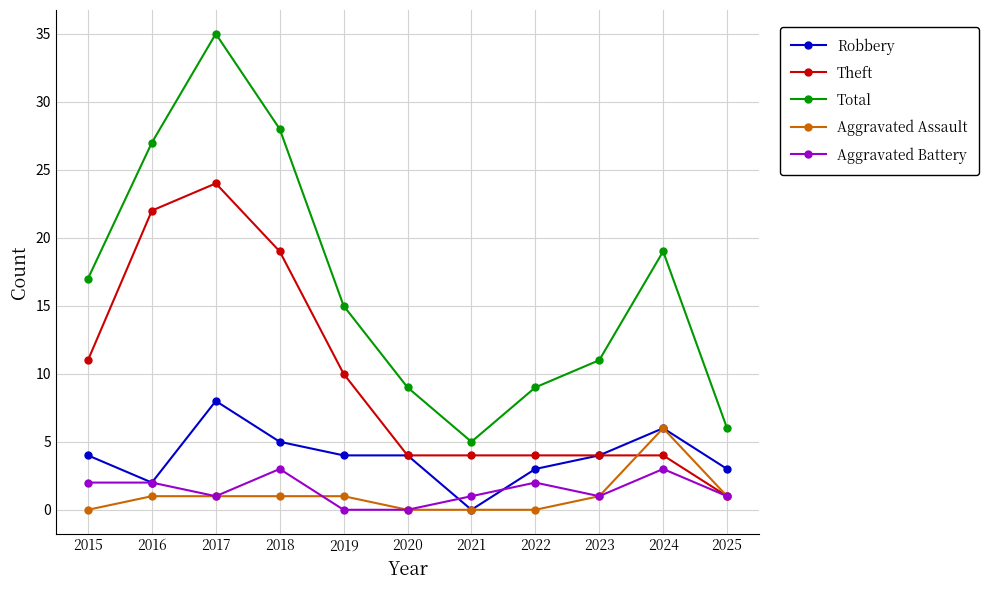

Which series changed the most between 2015 and 2016?

Theft